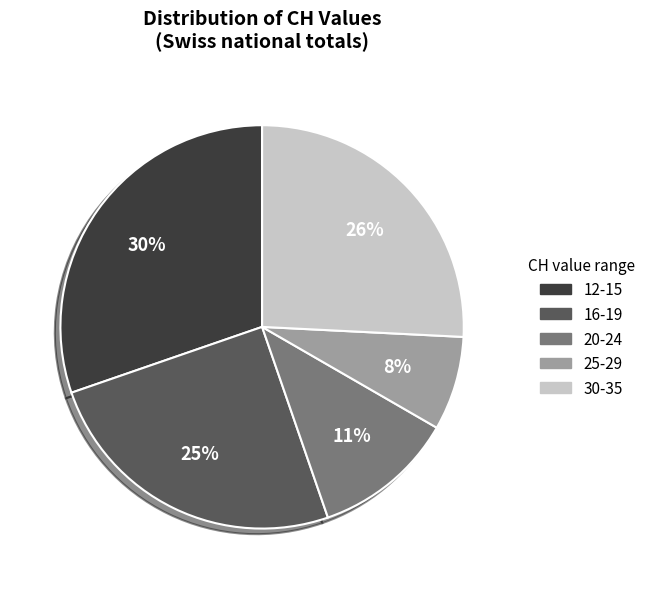

Is there a majority slice in this chart?

No